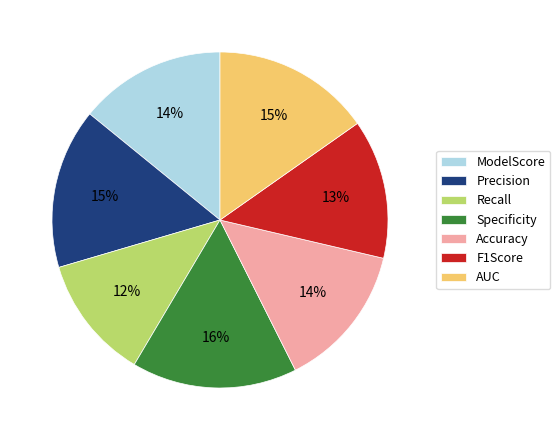

True or false: Precision accounts for 6% of the total.

False